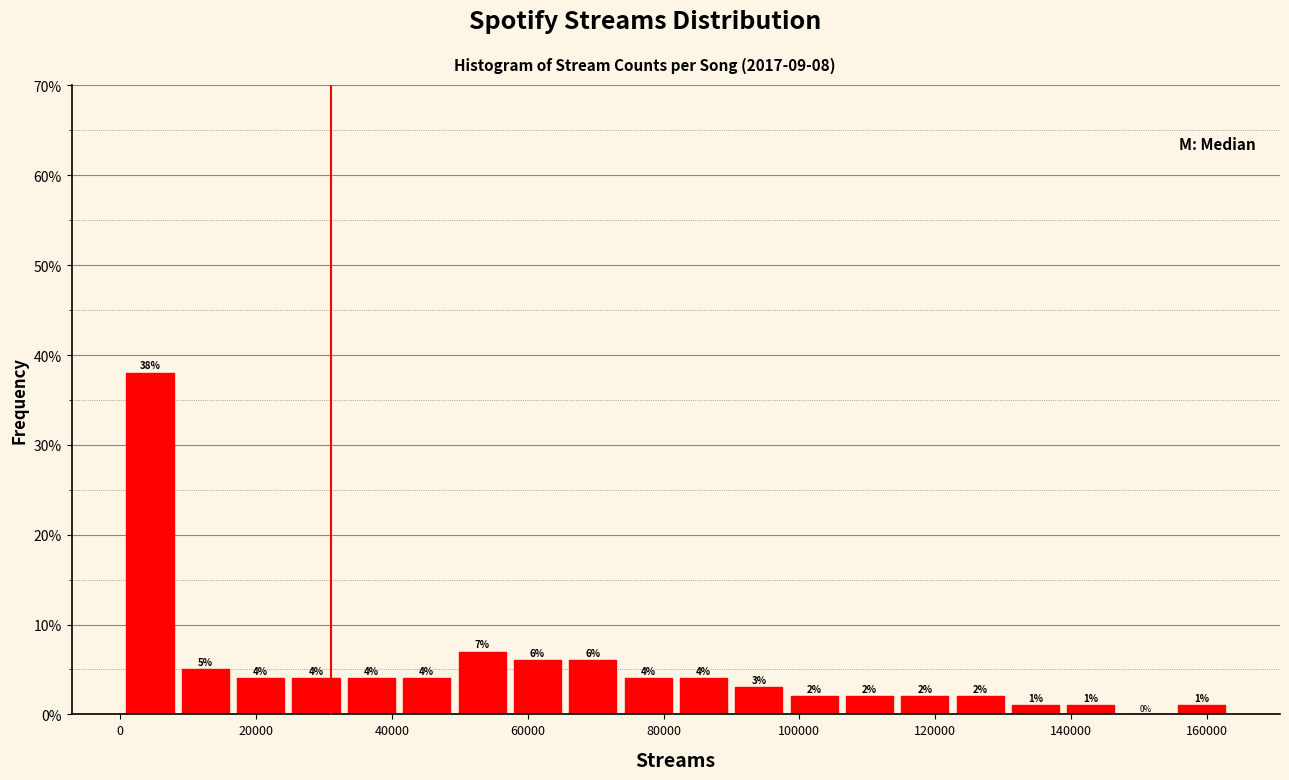

Over which range of the x-axis is the bar tallest?

0 to 8000